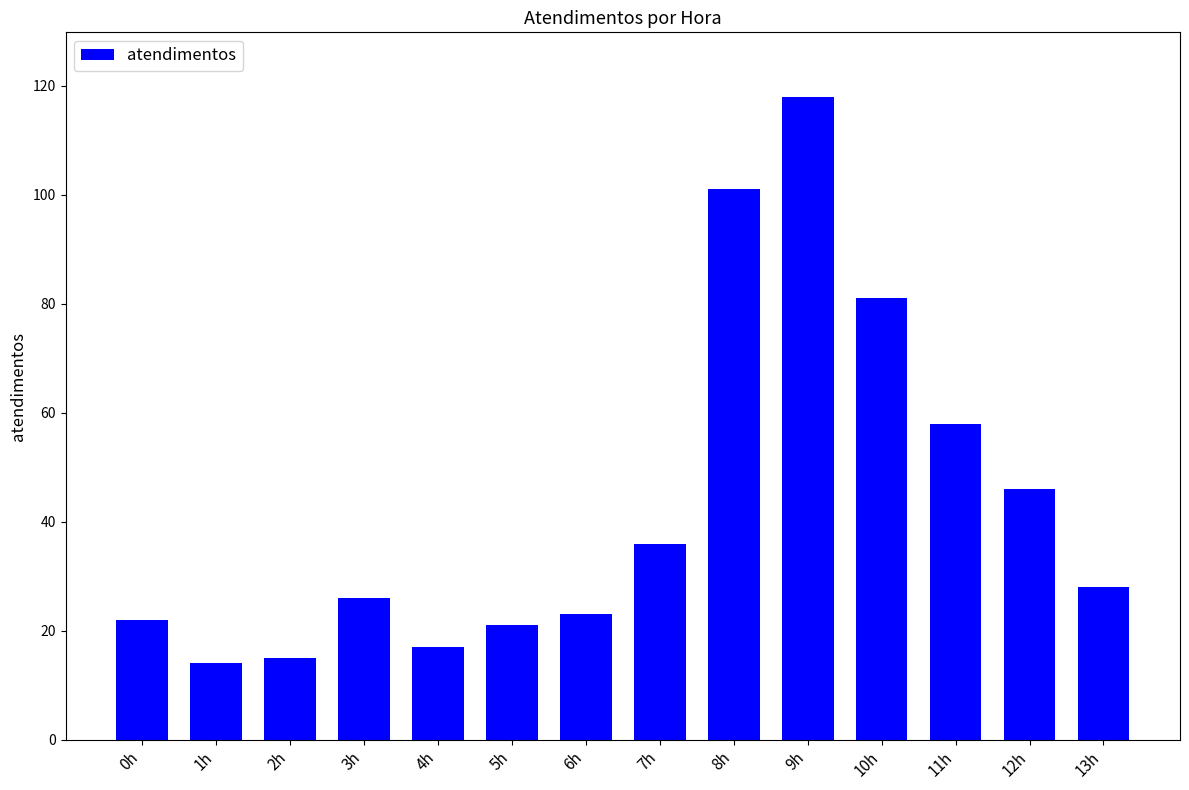

At which category does the chart reach its peak across all series?

9h